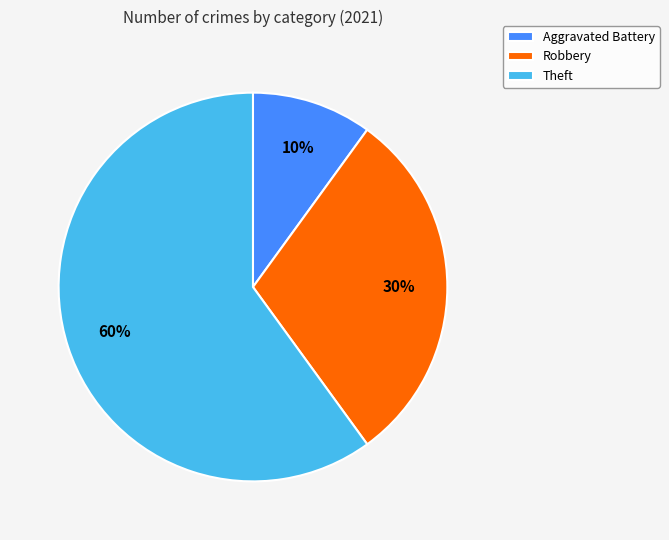

To the nearest percent, what is the difference between the largest and smallest slice percentages?

50%